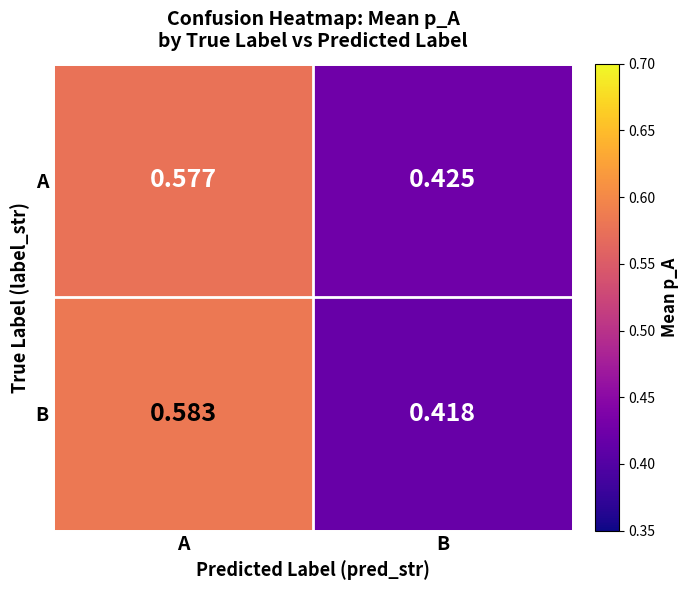

Which category has the highest value across all series?

A